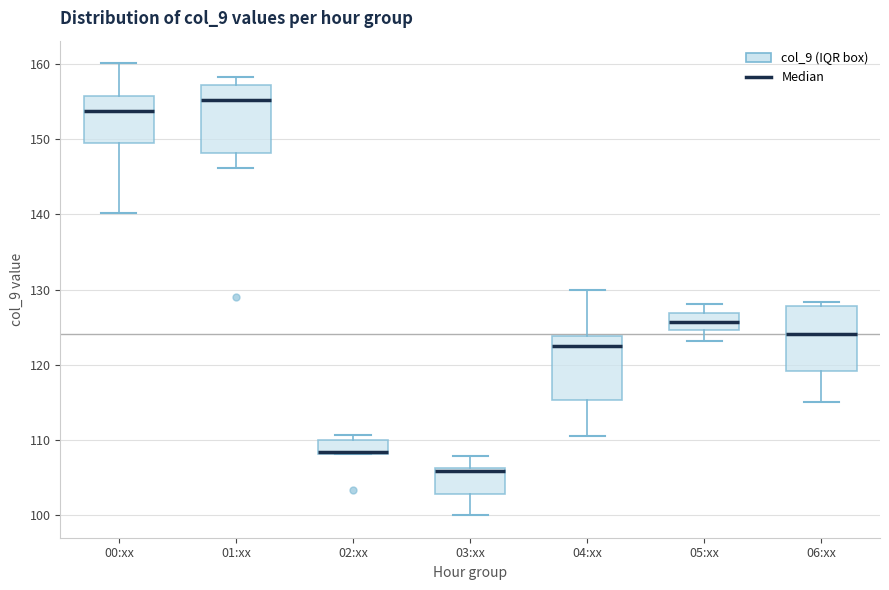

Reading left to right, read every box against the y-axis: the position of its median line, the range the box covers, and the ends of its whiskers. The values are not printed on the chart, so give them approximately, as read against the axis.

00:xx: median 154, box 149 to 156, whiskers 140 to 160
01:xx: median 155, box 148 to 157, whiskers 146 to 158
02:xx: median 108 (drawn on the box's lower edge), box 108 to 110, whiskers 108 to 111
03:xx: median 106 (just below the box's upper edge), box 103 to 106, whiskers 100 to 108
04:xx: median 123, box 115 to 124, whiskers 111 to 130
05:xx: median 126, box 125 to 127, whiskers 123 to 128
06:xx: median 124, box 119 to 128, whiskers 115 to 128 (just above the box's upper edge)